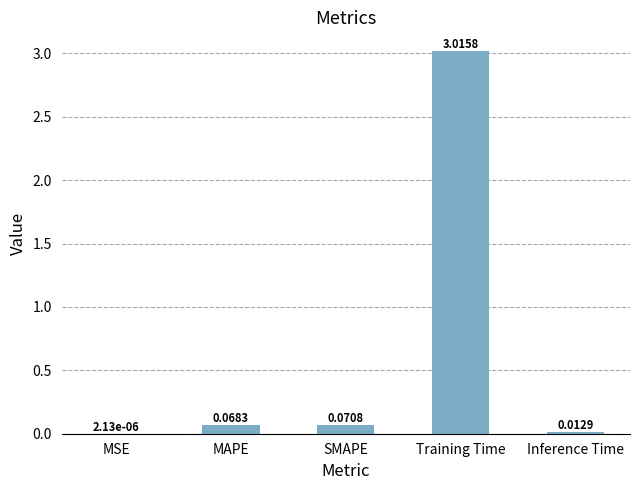

Where is the data nearest to the value 1?

SMAPE